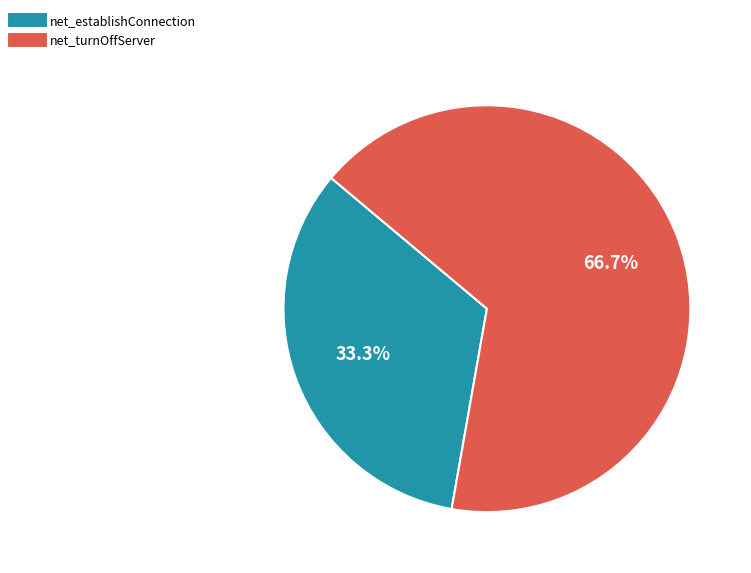

What is the total percentage of net_establishConnection and net_turnOffServer?

100.0%